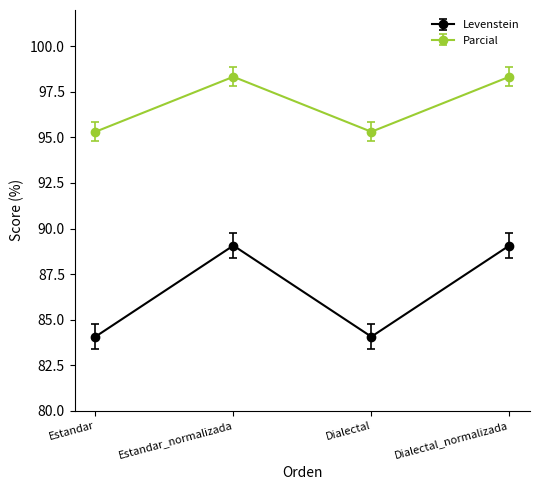

What is the label of the 3rd point from the left?

Dialectal